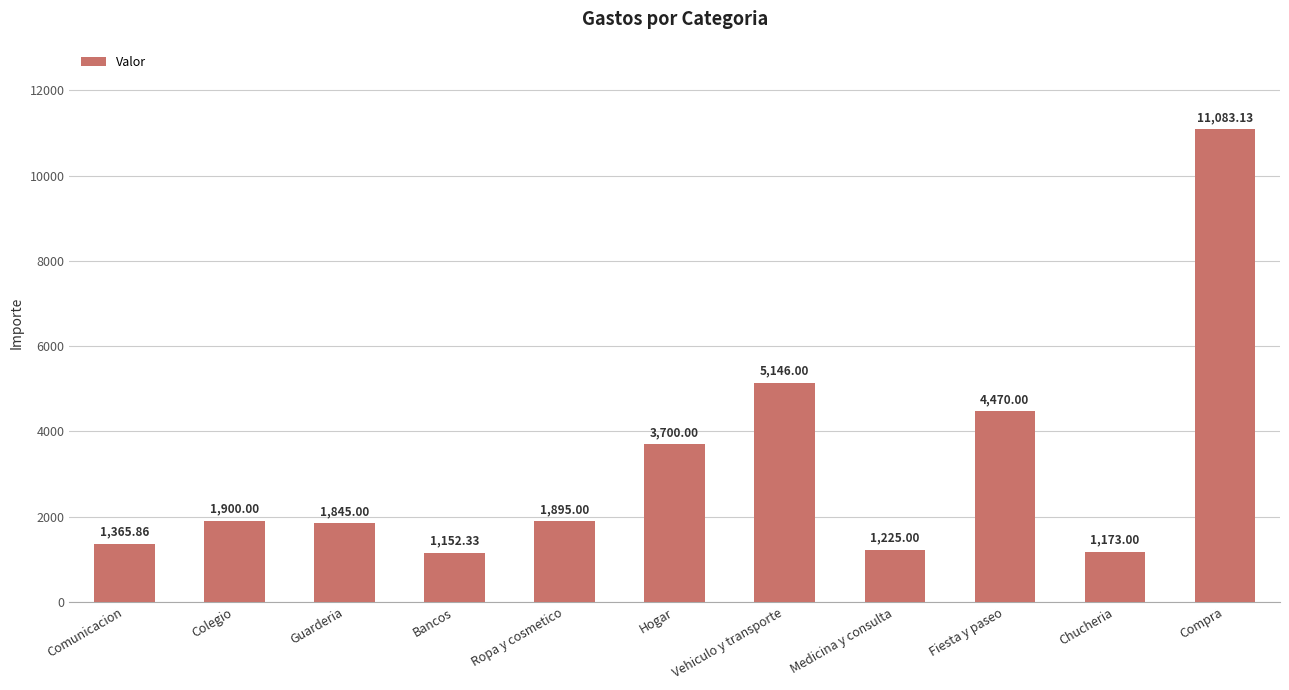

Count the number of data series in this chart.

1